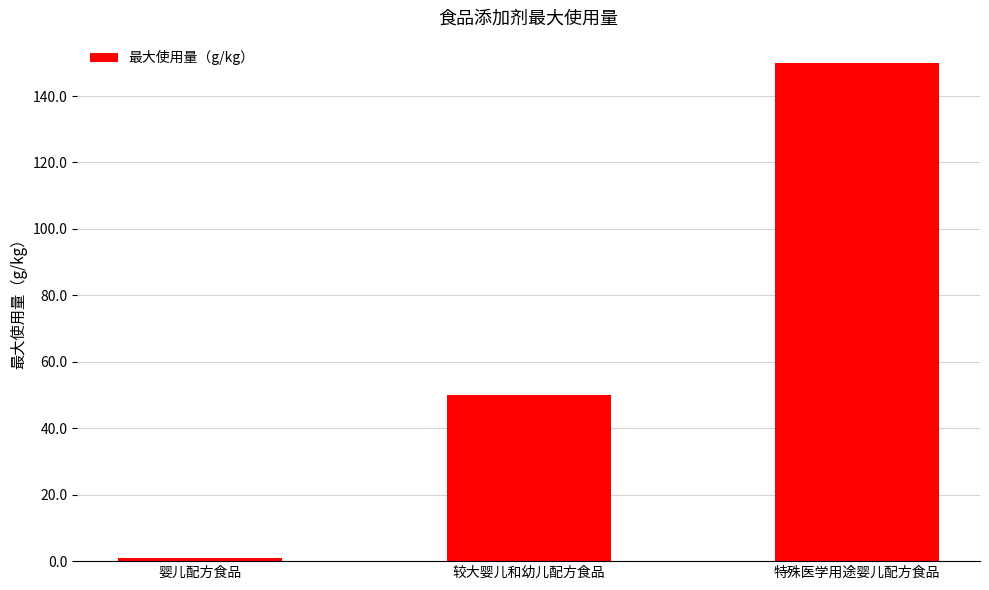

Which has a higher value, 特殊医学用途婴儿配方食品 or 婴儿配方食品?

特殊医学用途婴儿配方食品